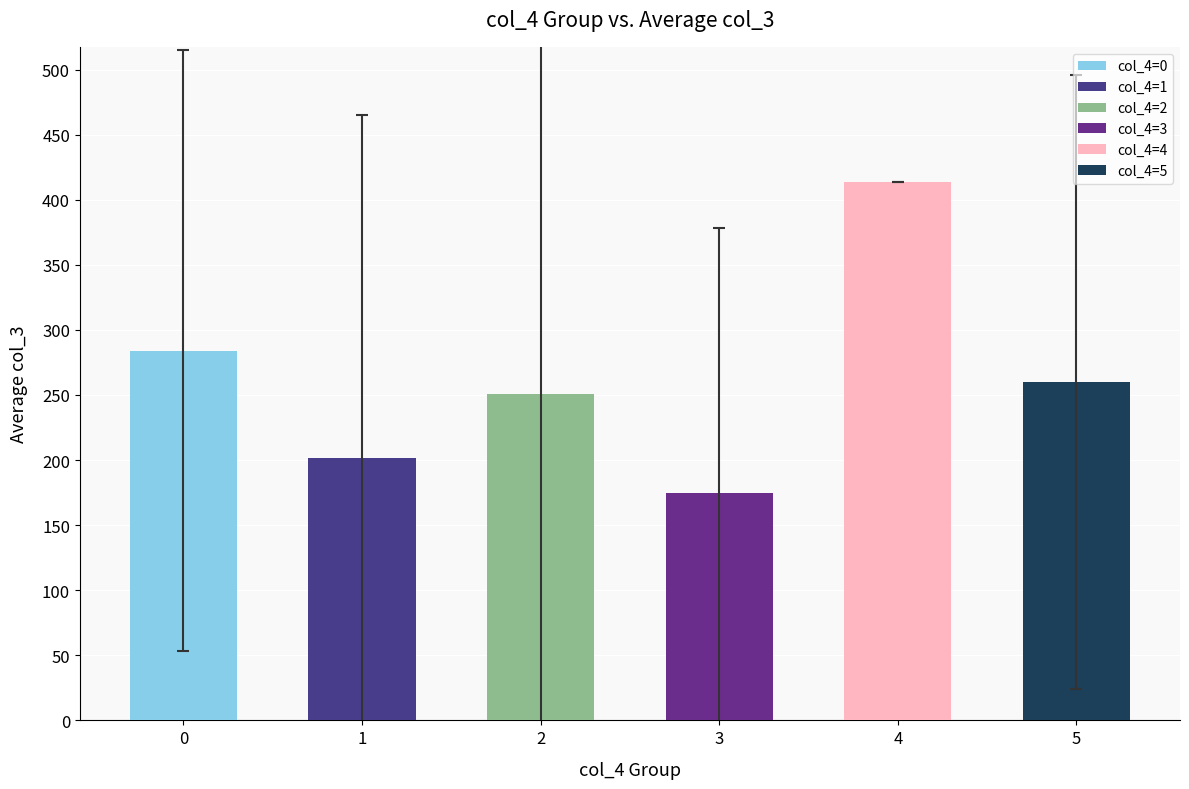

True or false: the data shows 284.0 at 0.

True